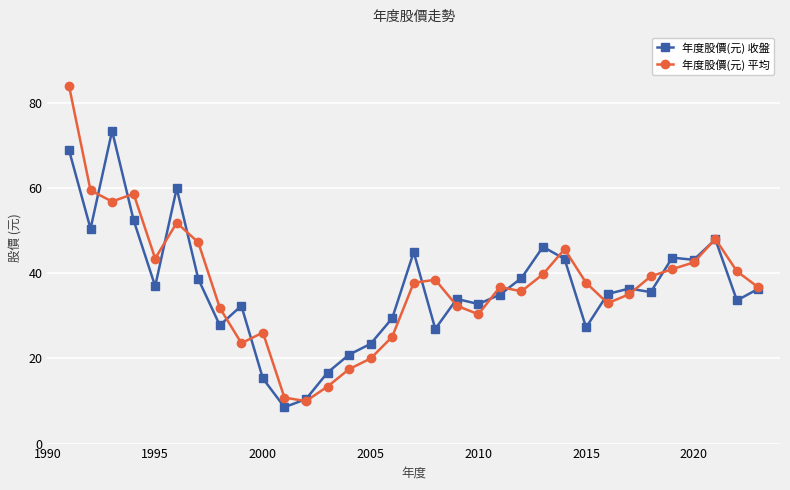

The 年度股價(元) 平均 series shows 14.4 at 2000. True or false?

False